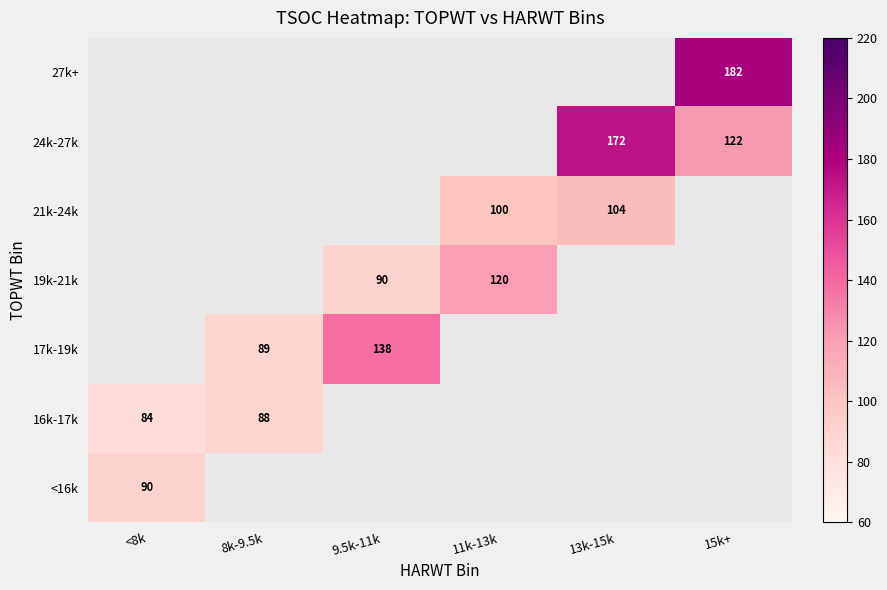

True or false: 21k-24k has a value of 58 at 11k-13k.

False